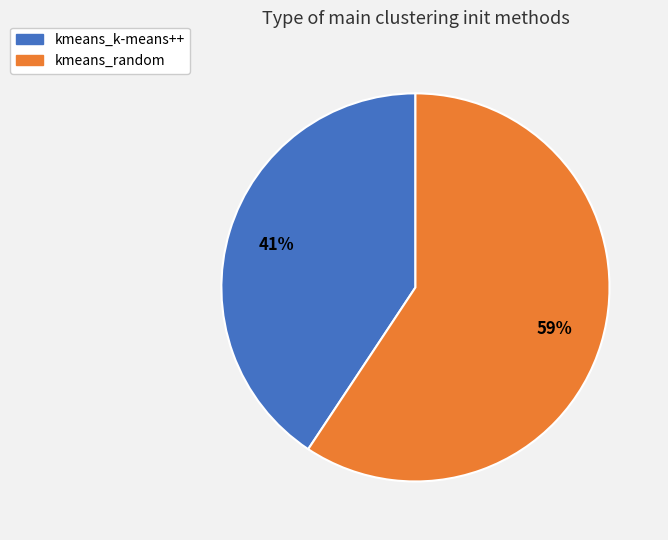

Is there any slice that represents more than half of the pie?

Yes